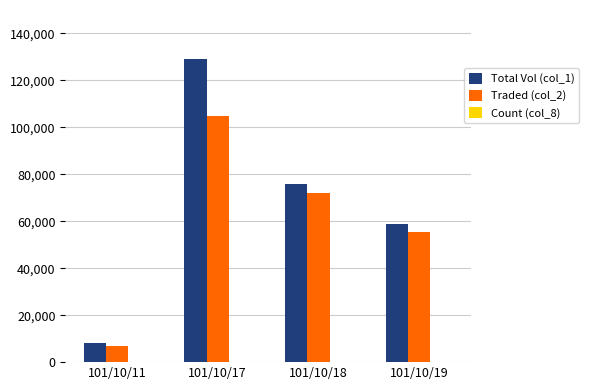

At which category is the sum across all series the highest?

101/10/17